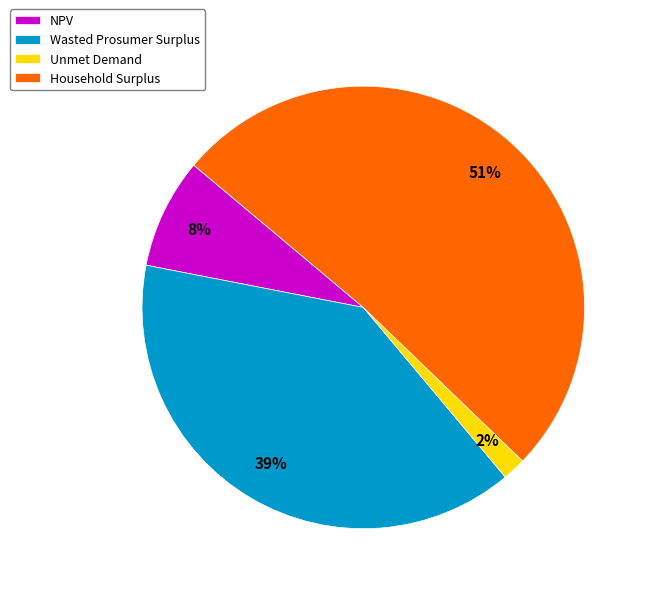

To the nearest percent, what portion does Wasted Prosumer Surplus represent?

39%